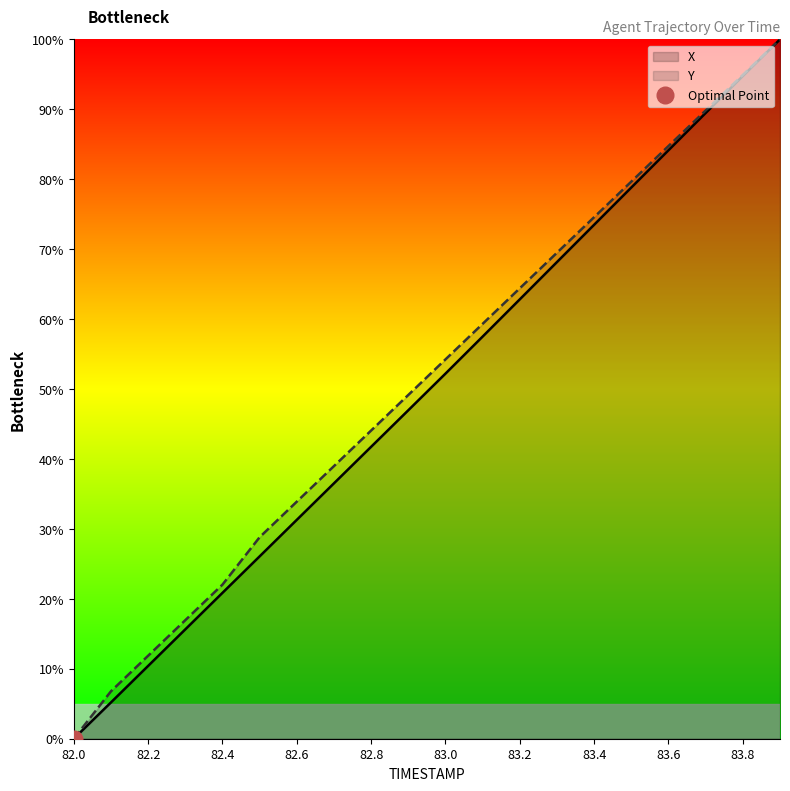

What is the total value across all series at 82.7?

75.5